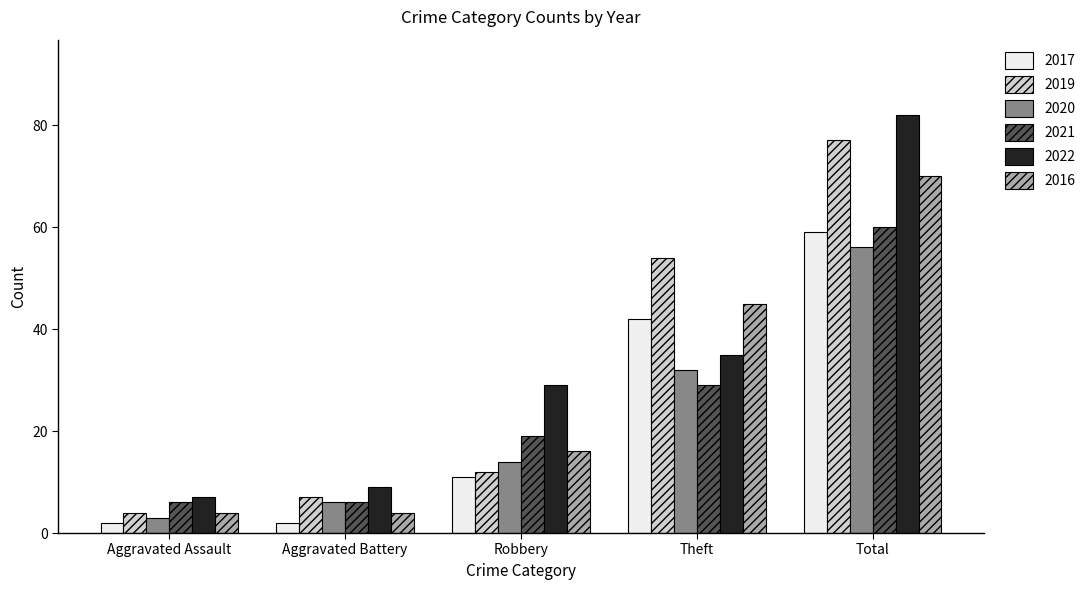

How many values in the 2022 series are below 29?

2